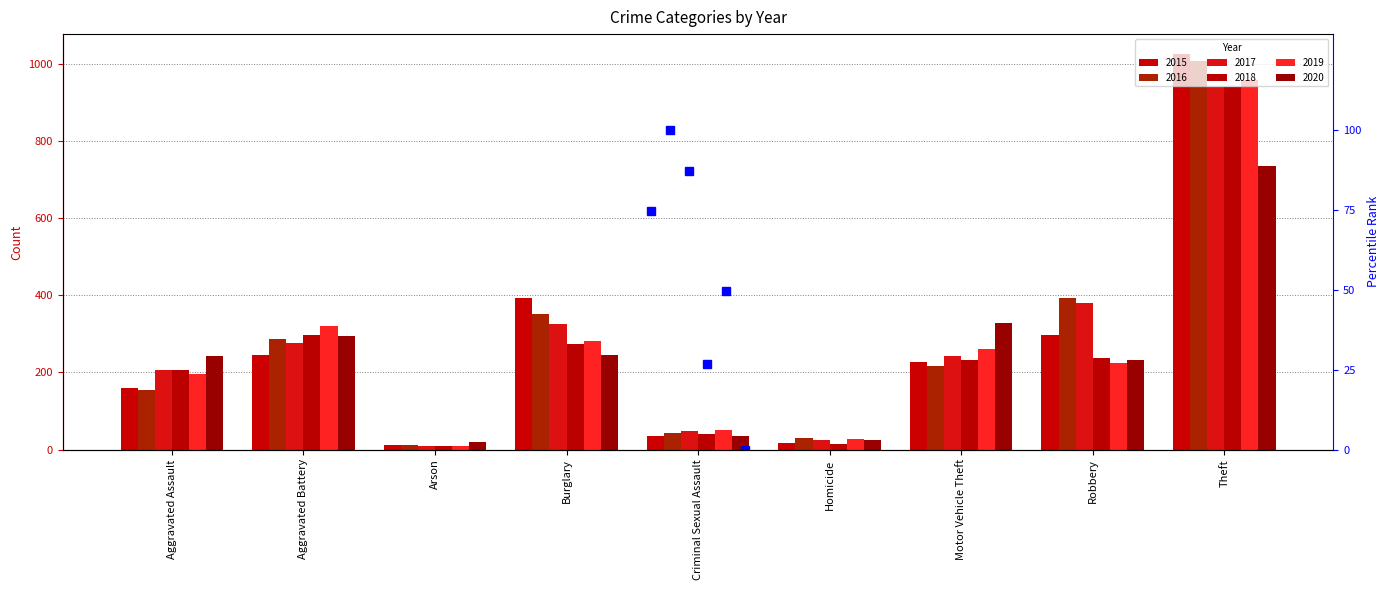

What is the label of the 3rd bar from the right?

Motor Vehicle Theft